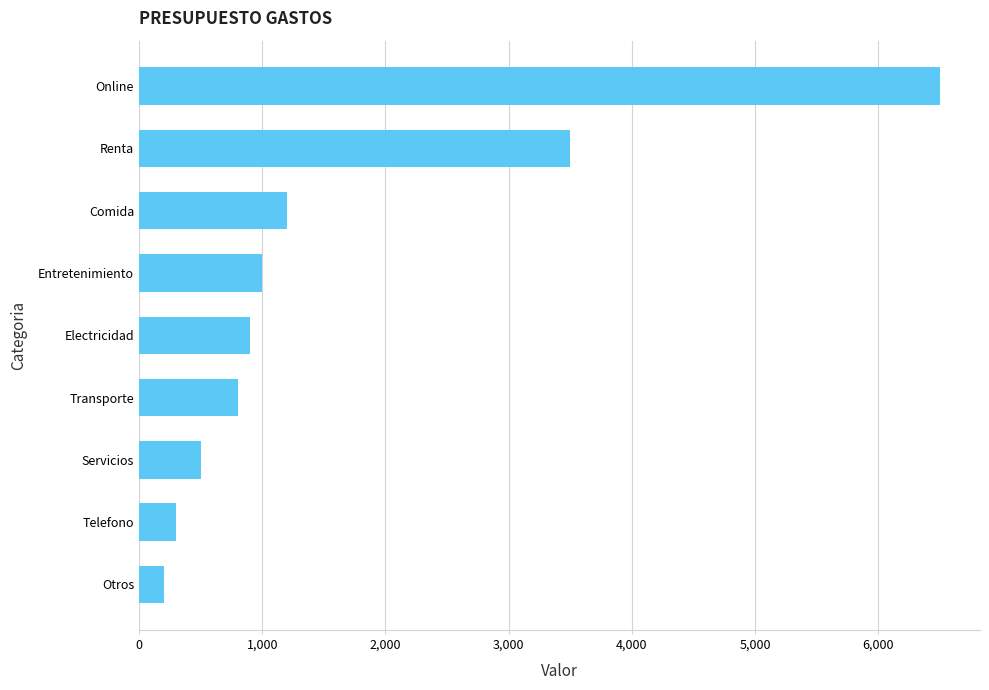

Reading bottom to top, transcribe all the data shown in this chart.

200	300	500	800	900	1000	1200	3500	6500